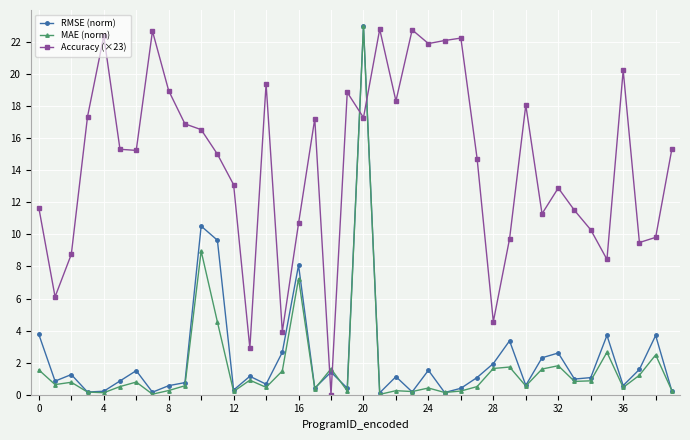

What is the value of the RMSE (norm) point at the 16th from the left?

2.7